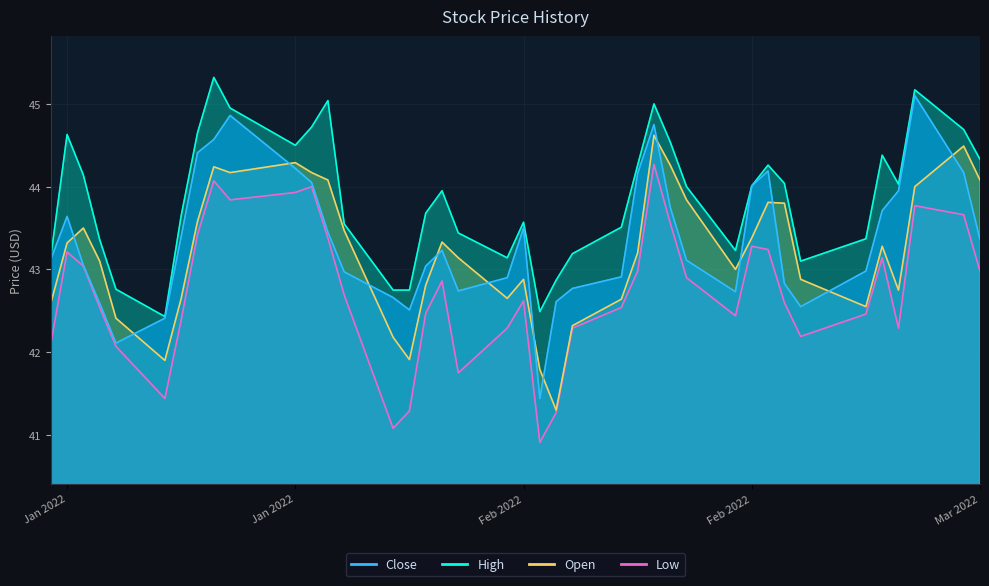

How many lines are shown in the chart?

4